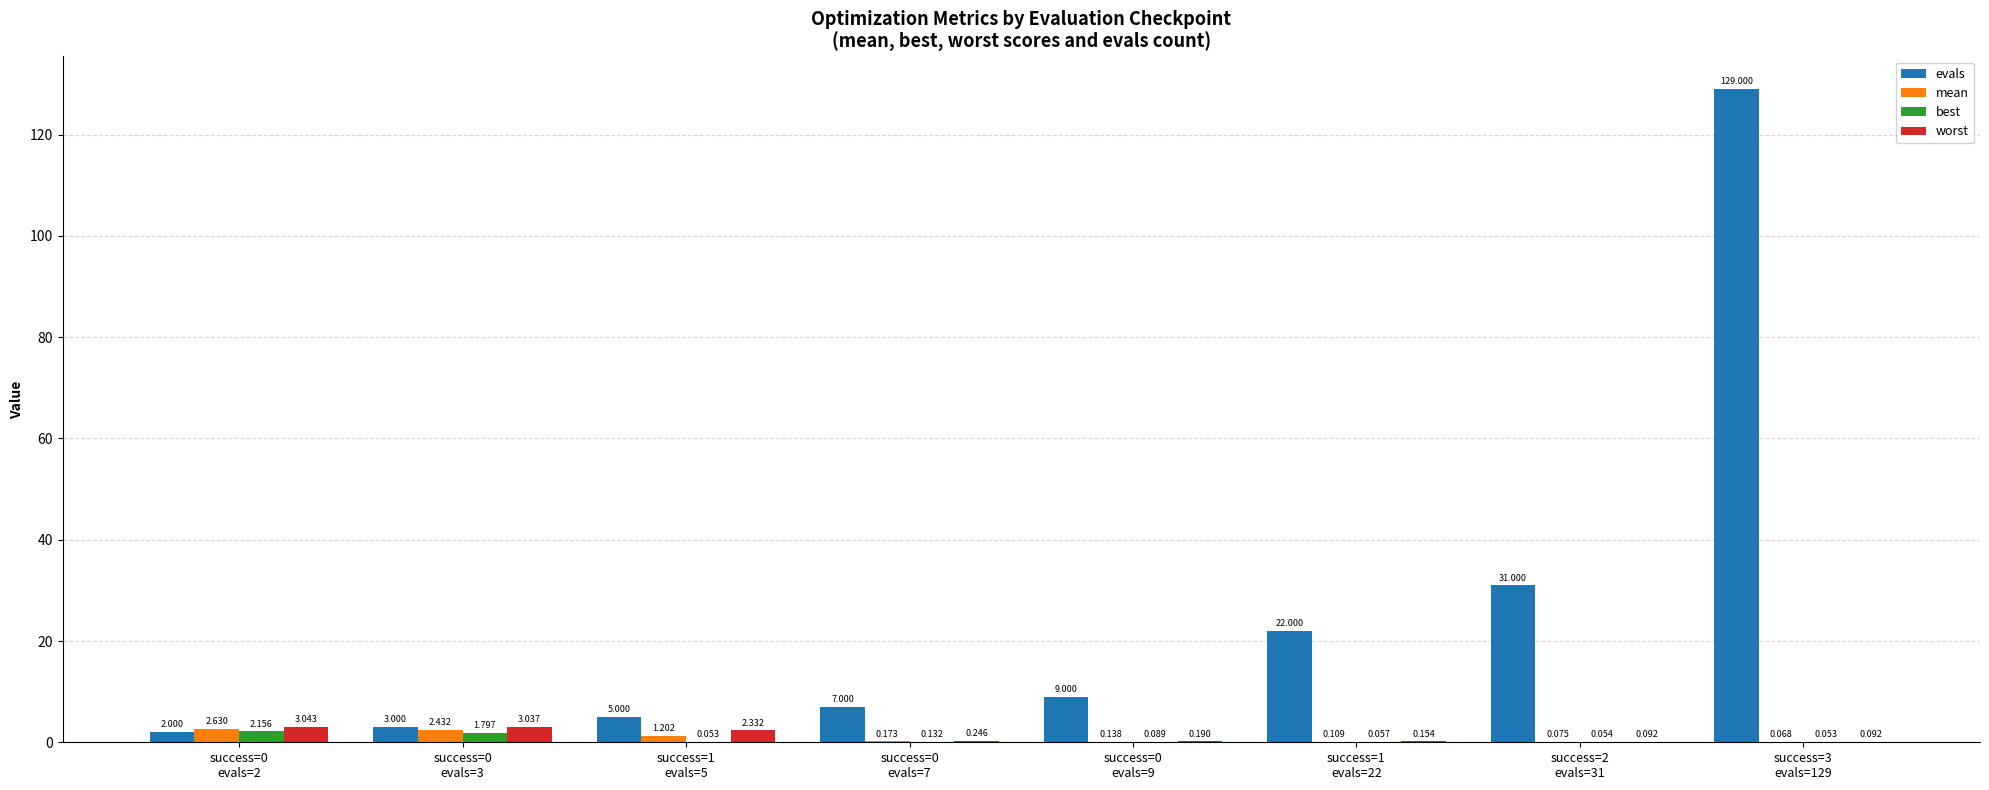

Which series has the largest total across all categories?

evals